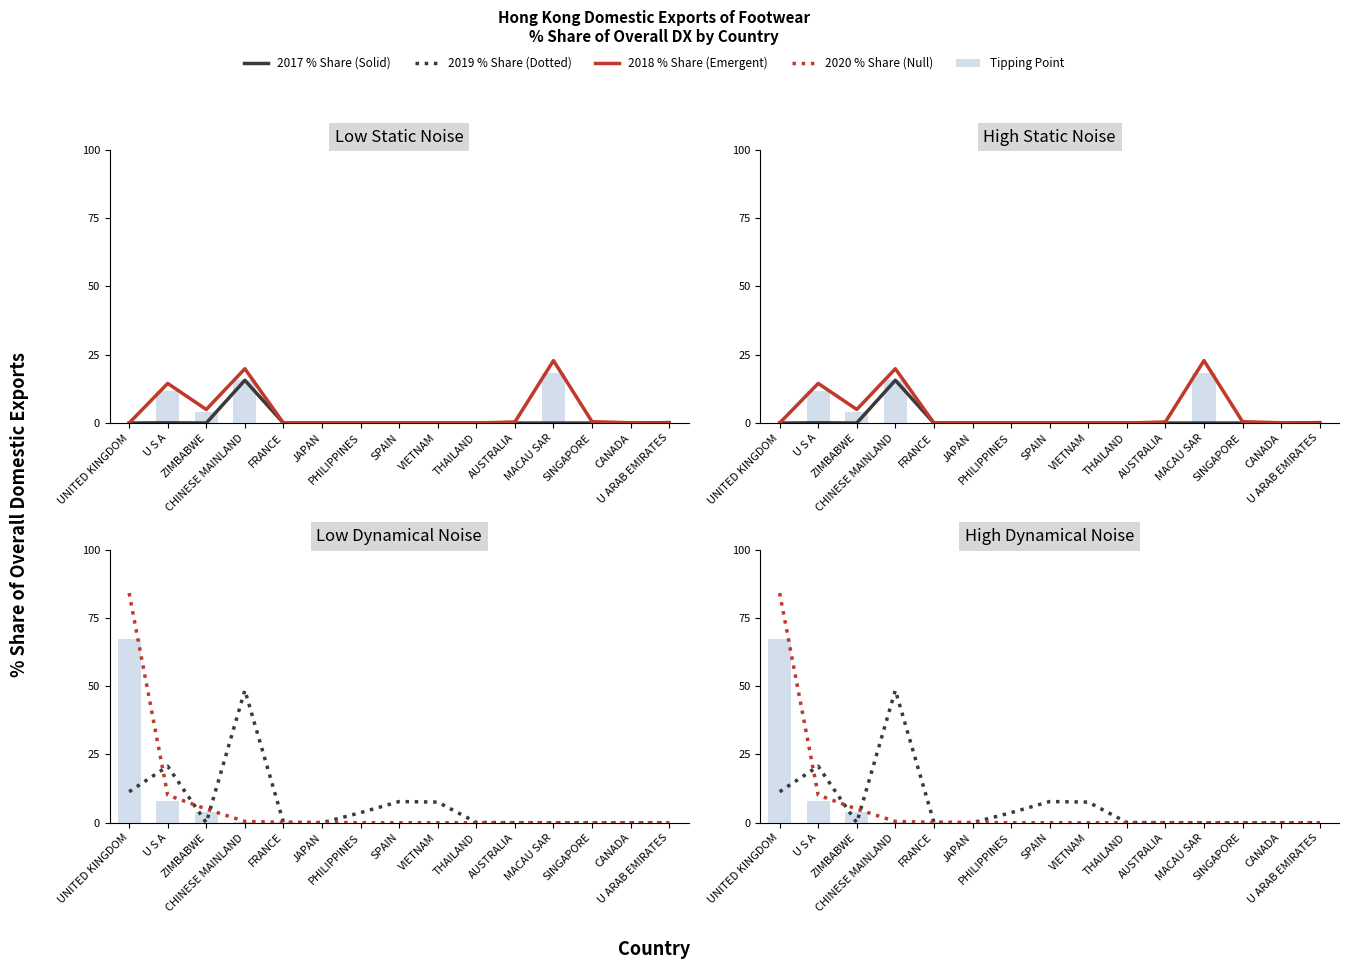

What is the label of the 10th bar from the right?

JAPAN